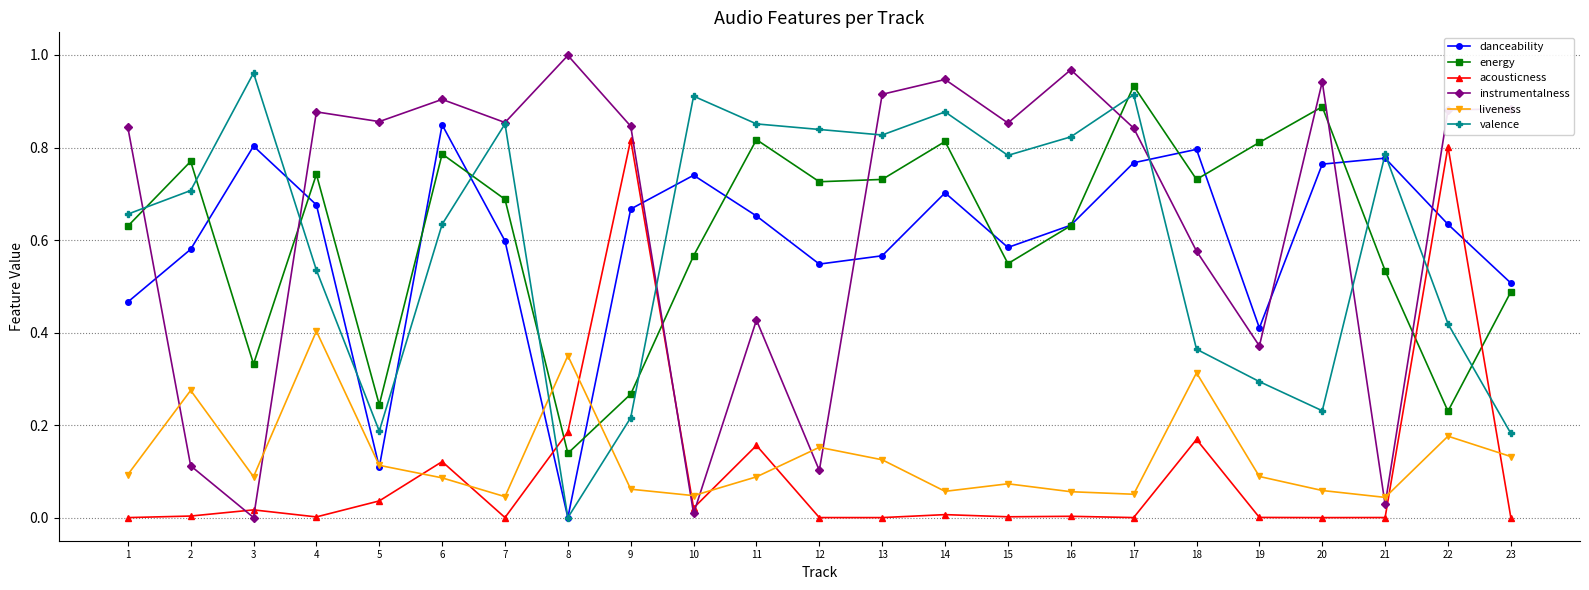

How many interior local valleys does the danceability series have?

5